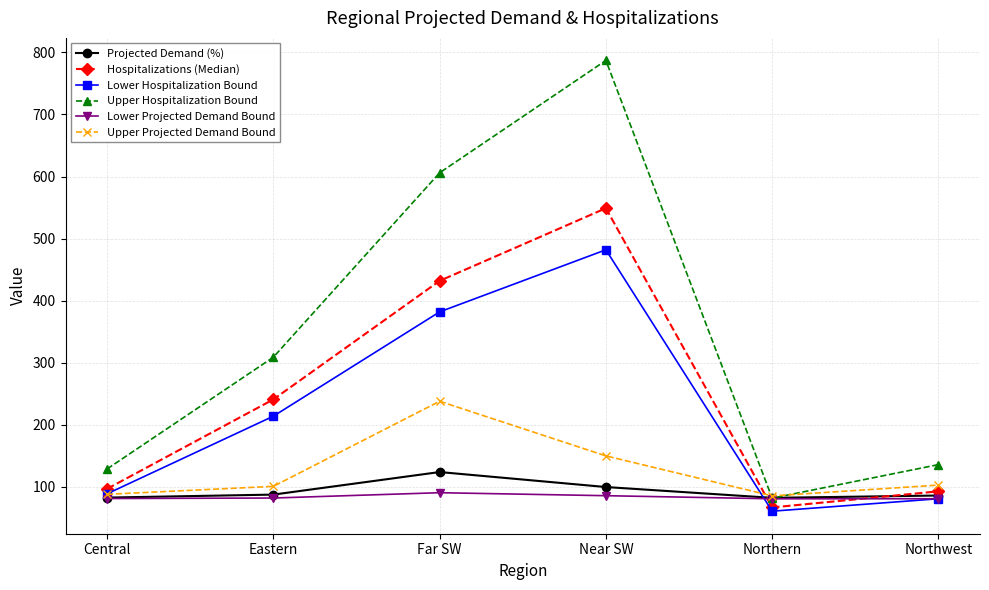

What is the difference between the maximum and minimum values in the Lower Hospitalization Bound series?

421.0